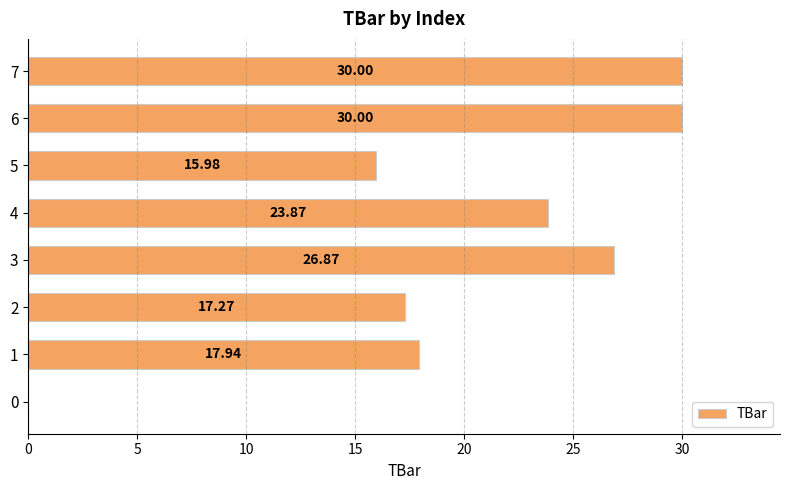

What is the approximate value at 5?

16.0